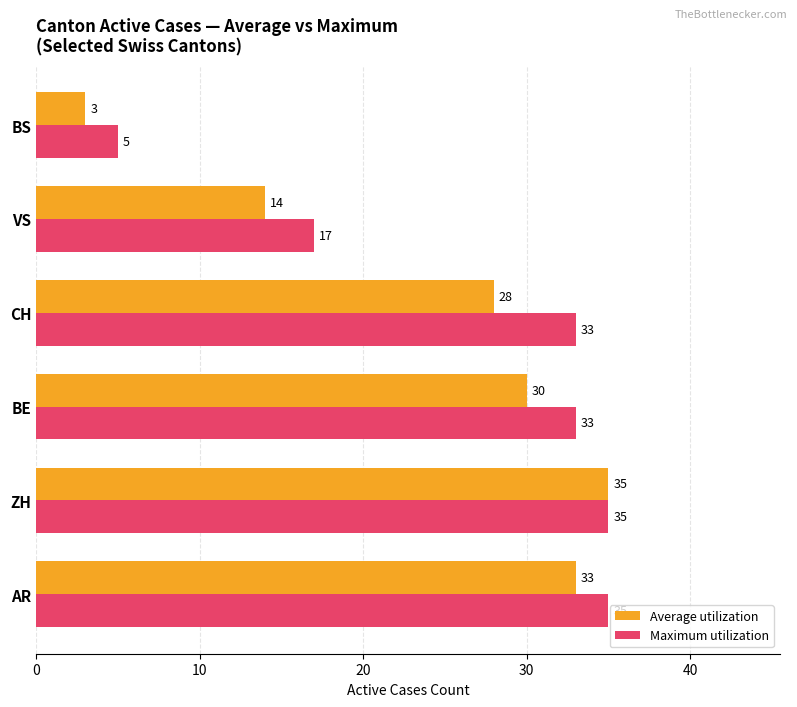

The value of Maximum utilization at VS is 28. True or false?

False